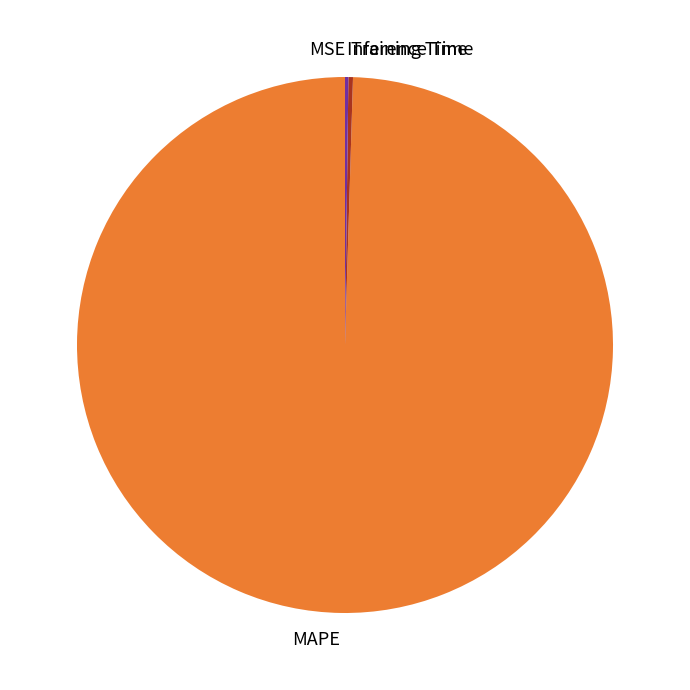

Is there any slice that represents more than half of the pie?

Yes